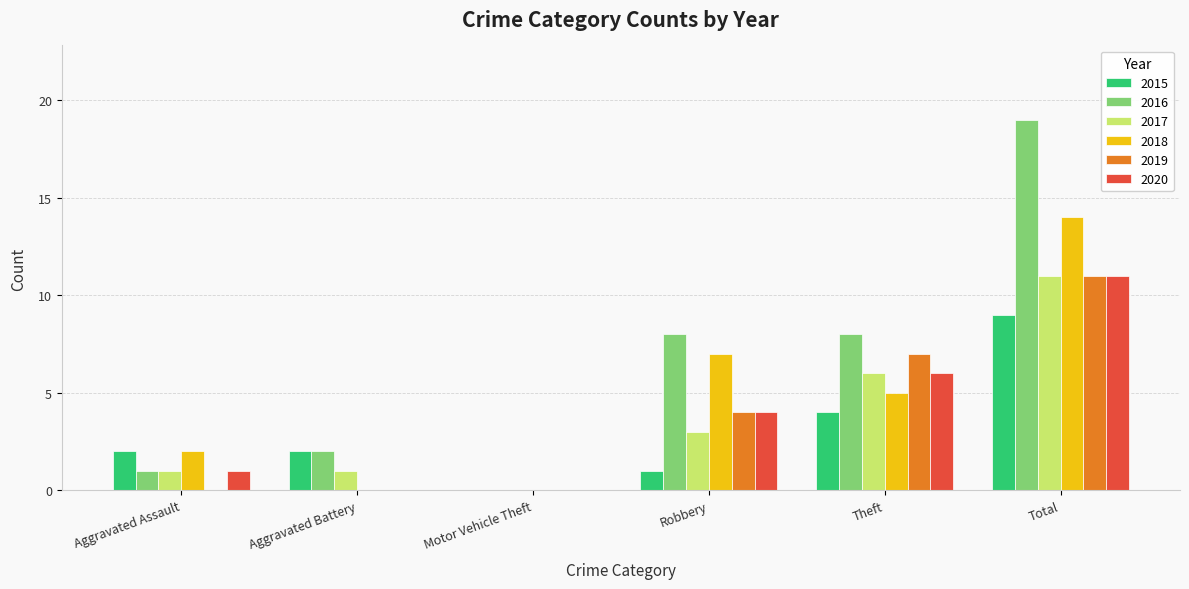

What is the highest value of the 2015 series?

9